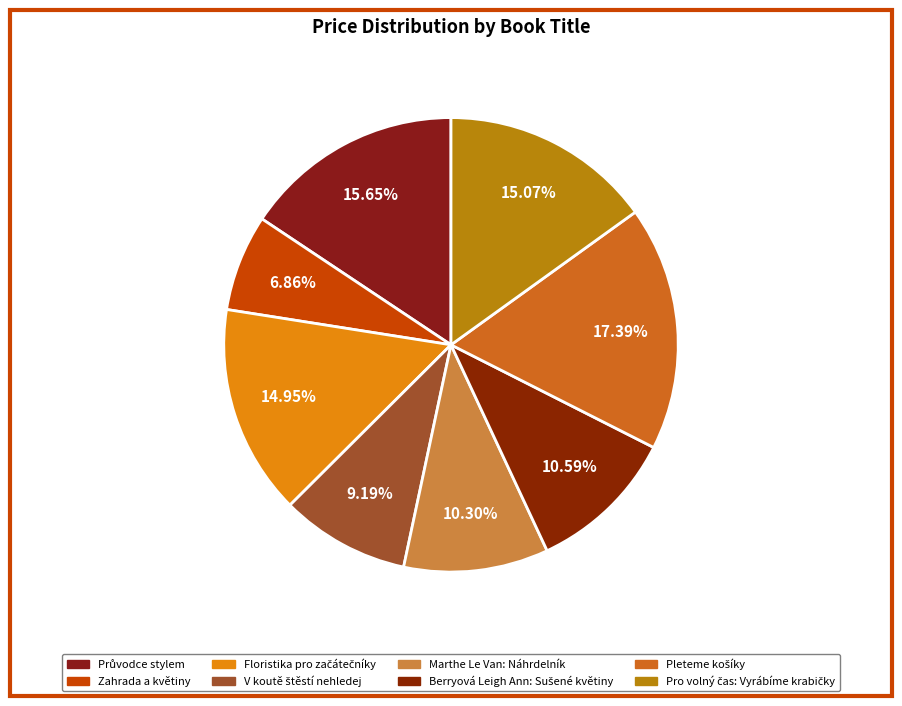

True or false: Berryová Leigh Ann: Sušené květiny accounts for 11% of the total.

True